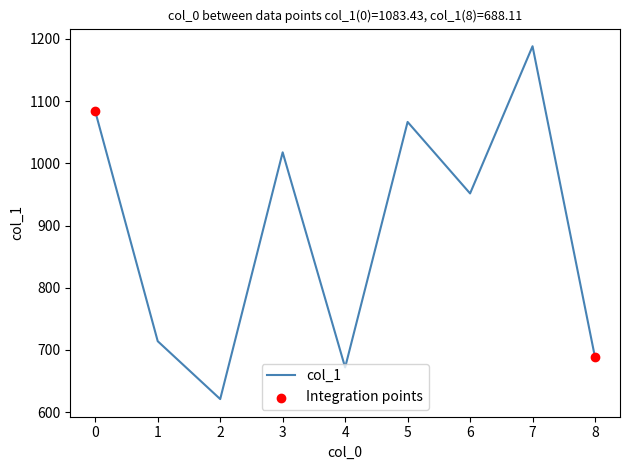

What is the change in value from 0 to 7?

+104.8